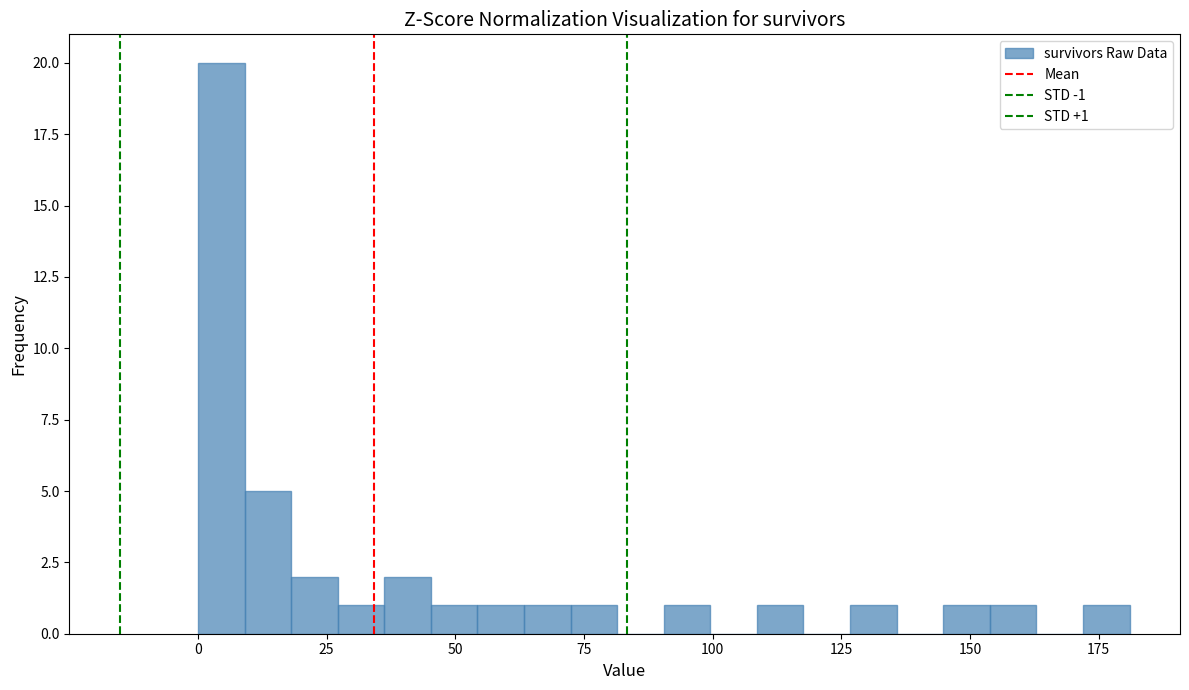

Around what value on the x-axis is the tallest bar? Give the approximate position of its centre, as read against the axis.

5